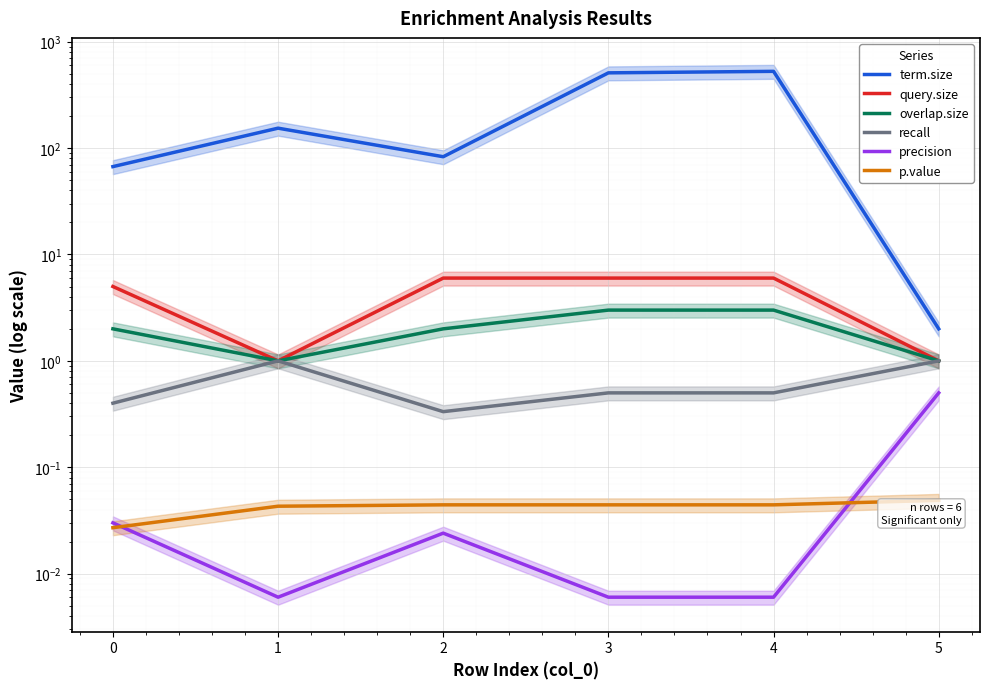

Is the value of precision at 1 greater than the value of query.size at 5?

No